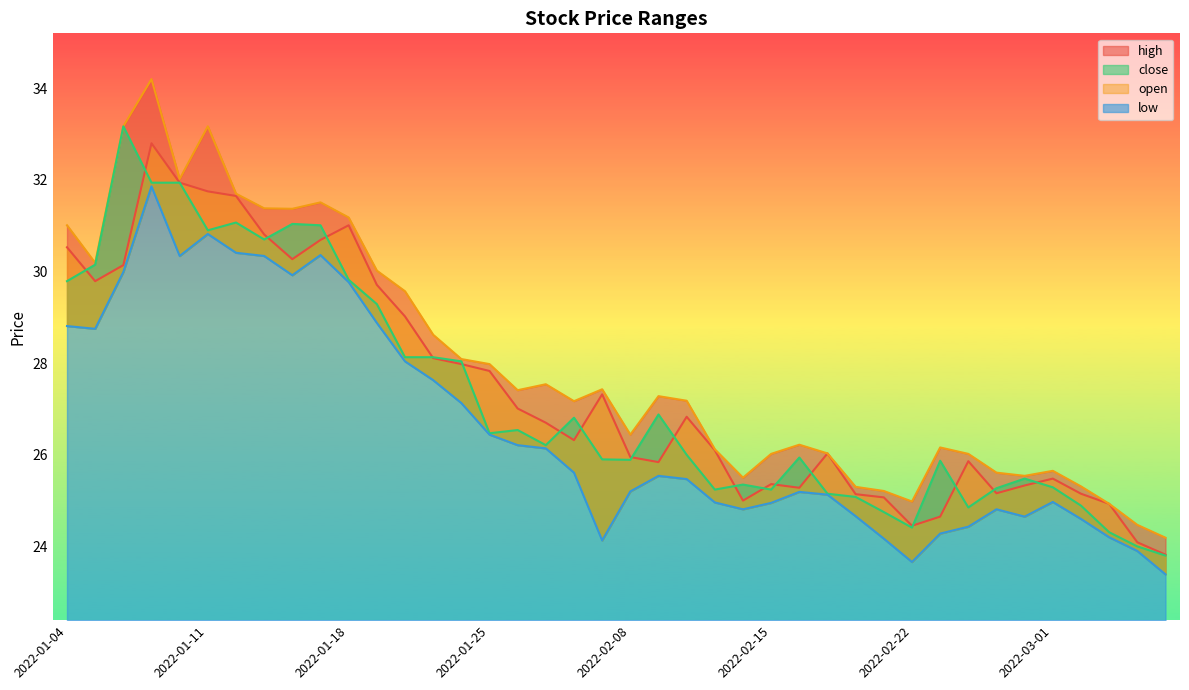

What is the difference between the highest and lowest values at 2022-02-15?

1.1